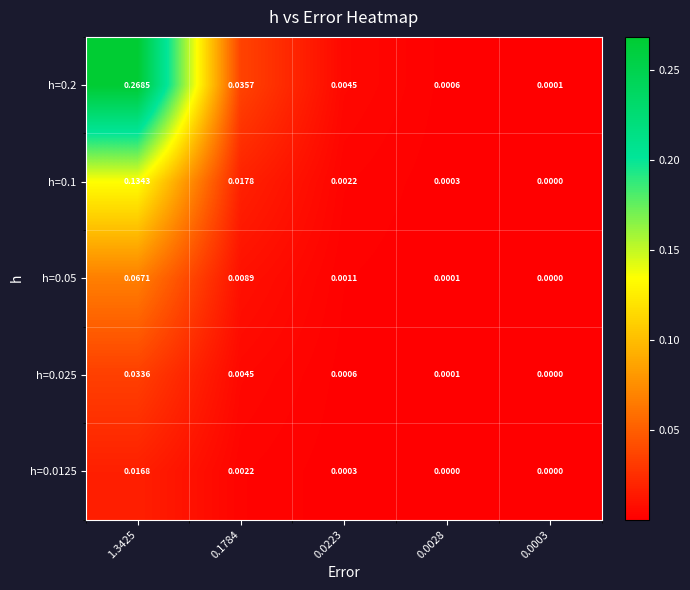

Which series has the largest range (max minus min)?

h=0.2